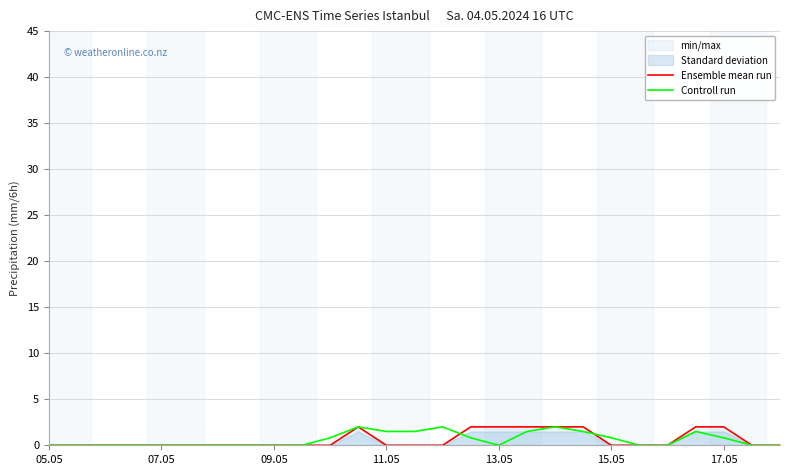

Count the number of categories in the chart.

27